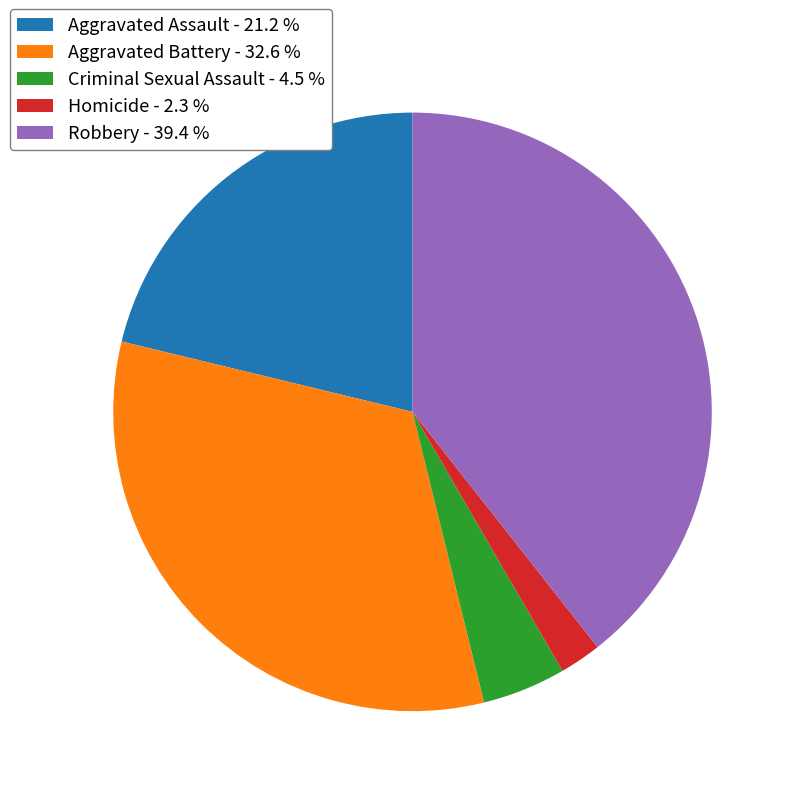

Is there a majority slice in this chart?

No